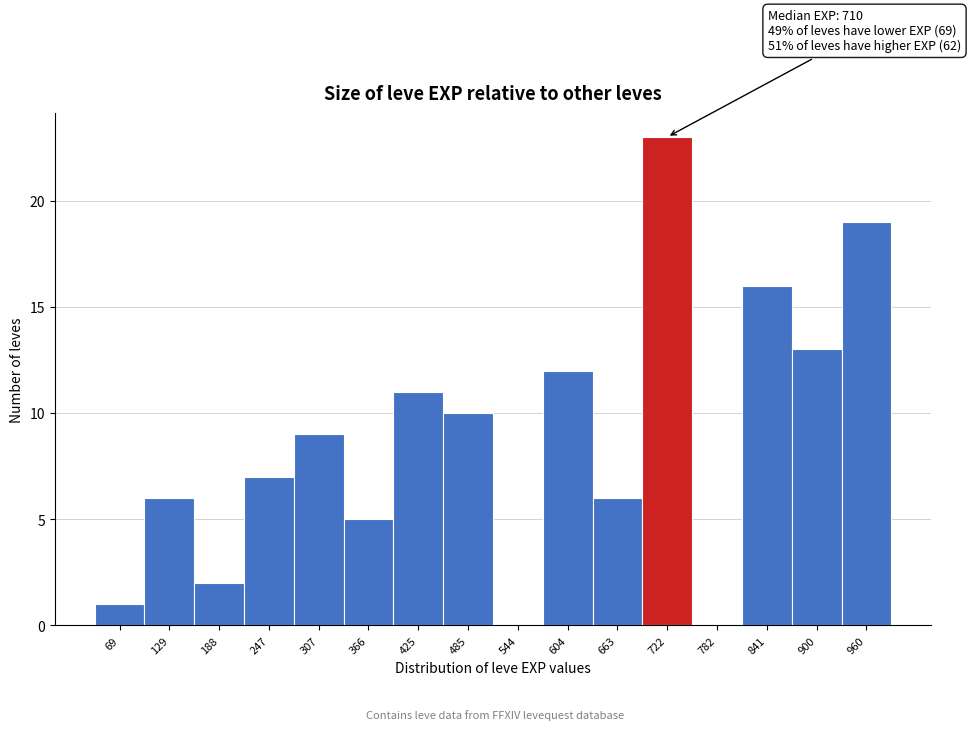

Which range on the x-axis has the tallest bar?

690 to 750